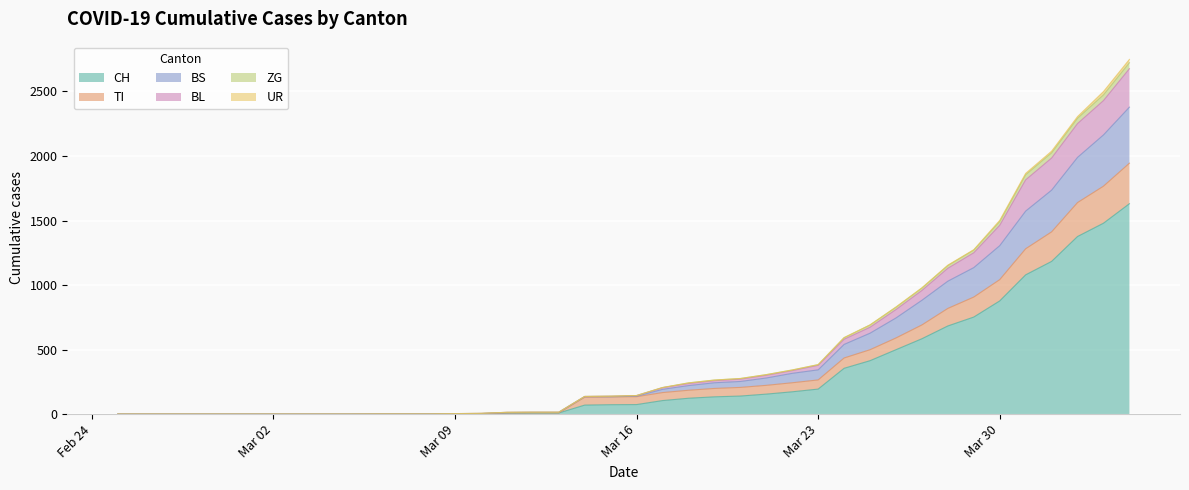

How many lines are shown in the chart?

6